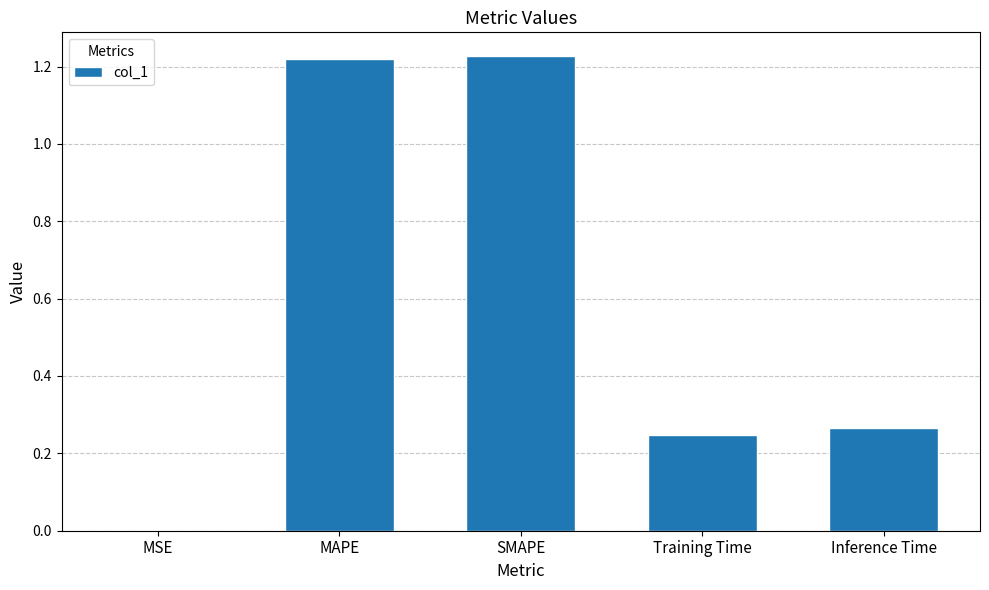

Is it true that the value at SMAPE is 1.7?

False